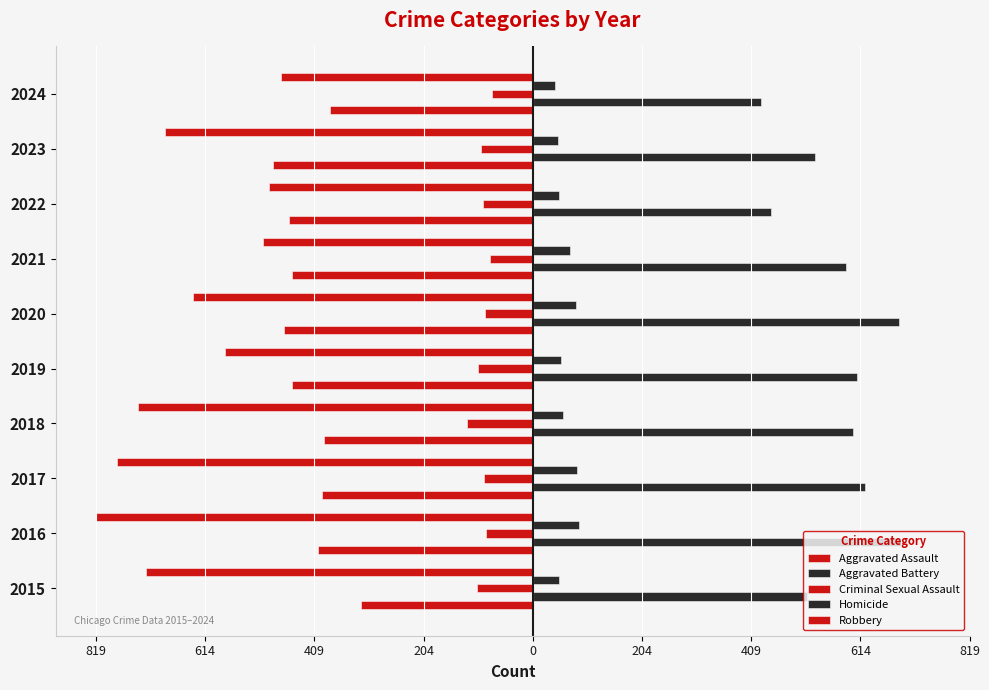

What is the maximum value shown in the chart?

691